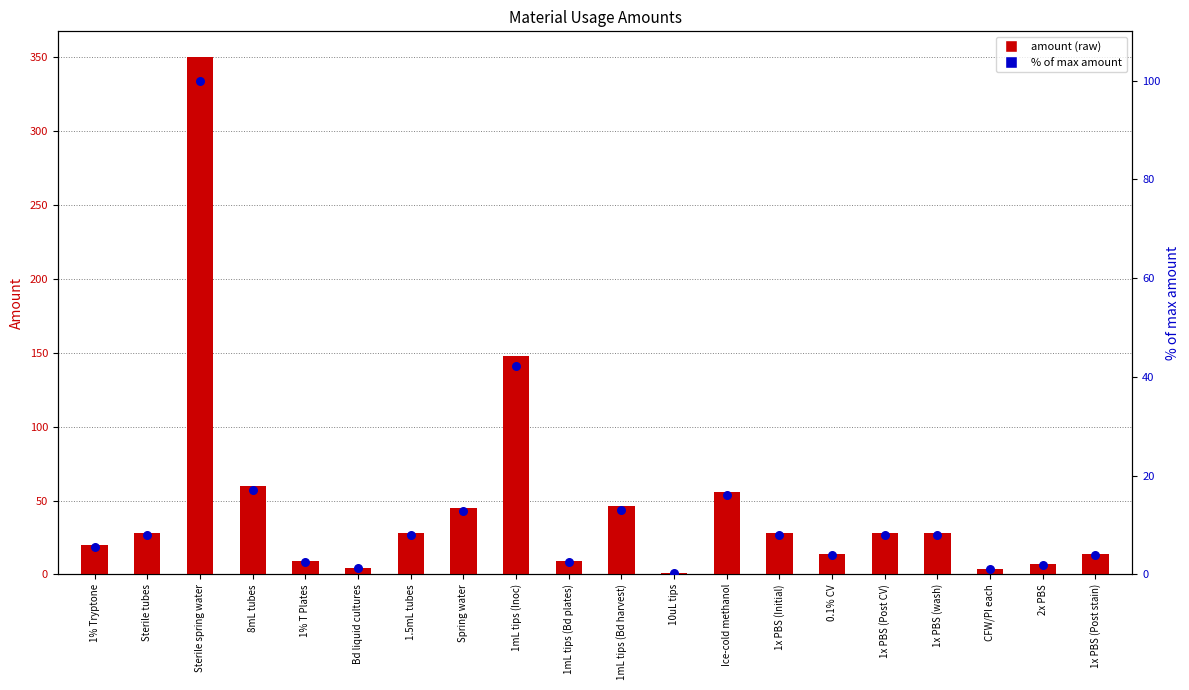

At which category is the sum across all series the highest?

Sterile spring water